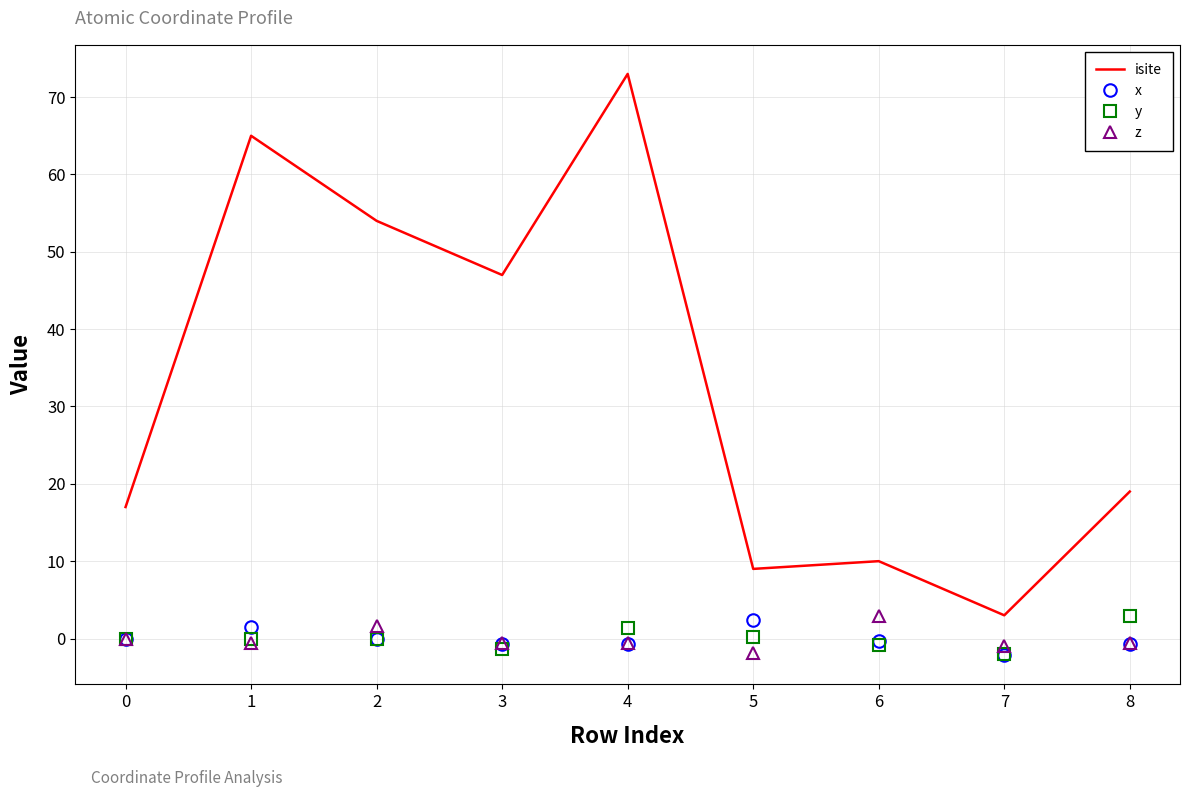

Which series has the largest total across all categories?

isite